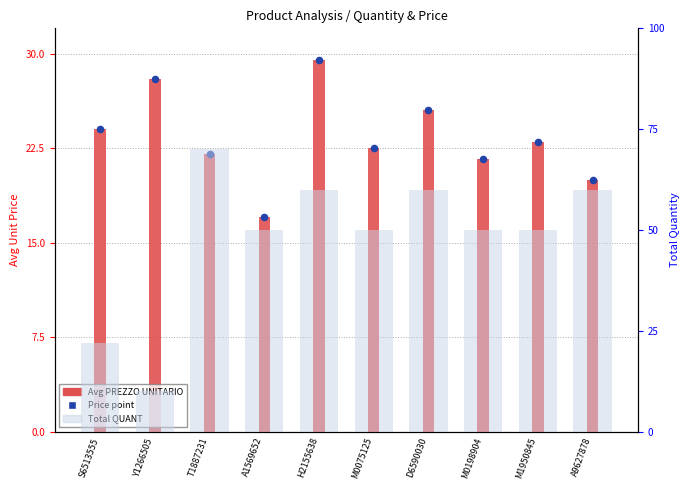

What are all the series names shown in the legend?

Avg PREZZO UNITARIO, Price point, Total QUANT